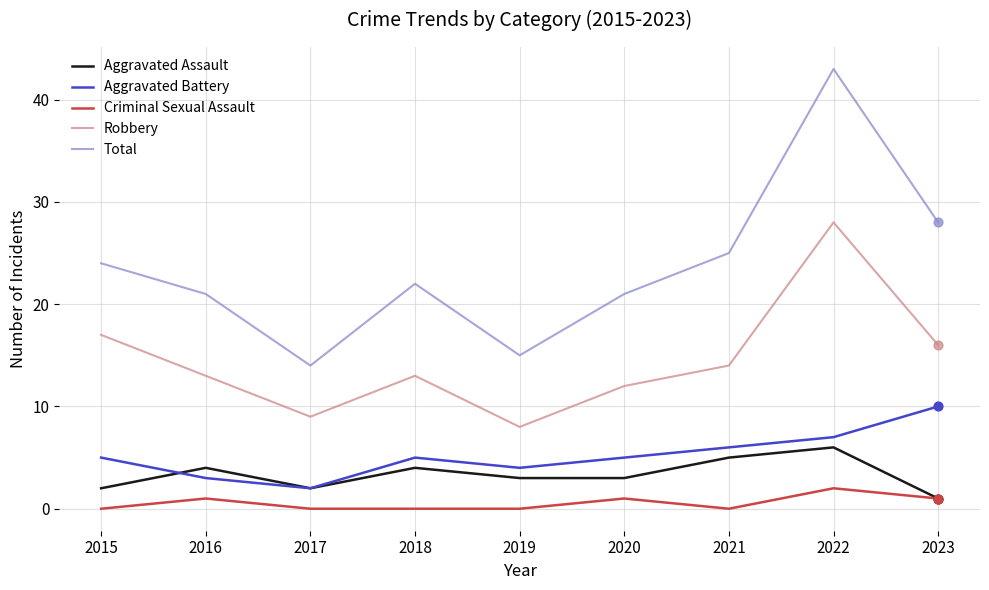

What is the spread (max minus min) of values at 2023?

27